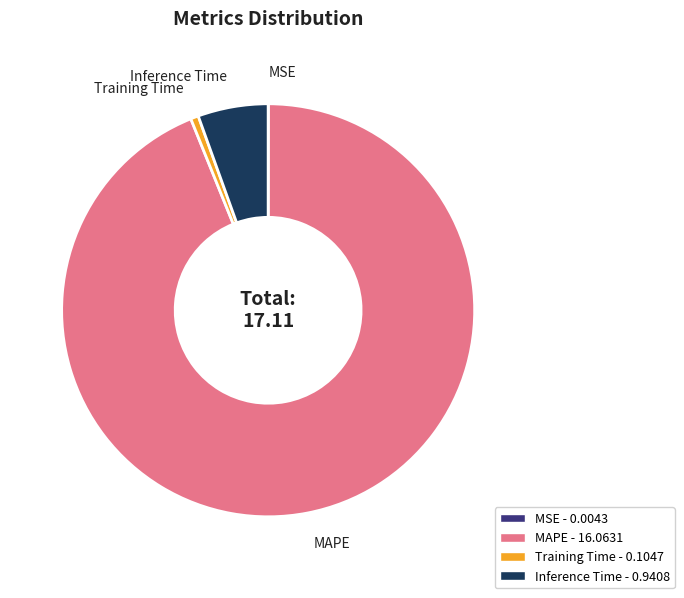

Is there any slice that represents more than half of the pie?

Yes